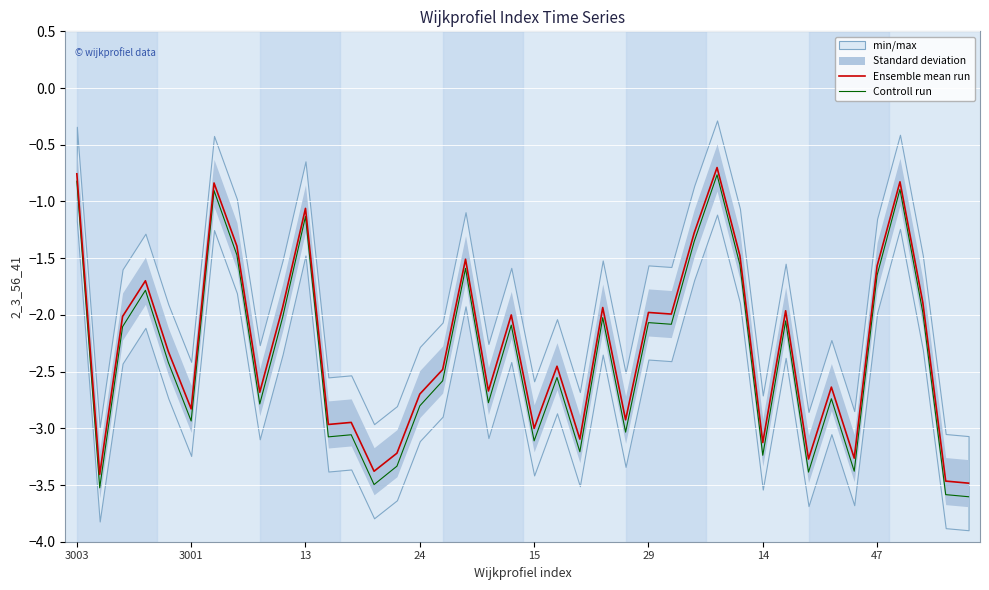

What is the maximum value for Controll run?

-0.8